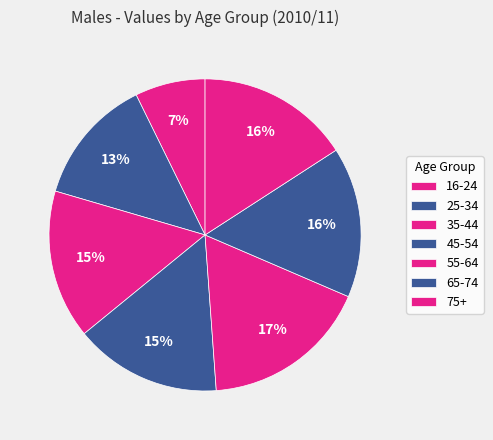

The 75+ slice represents 9% of the pie. True or false?

False